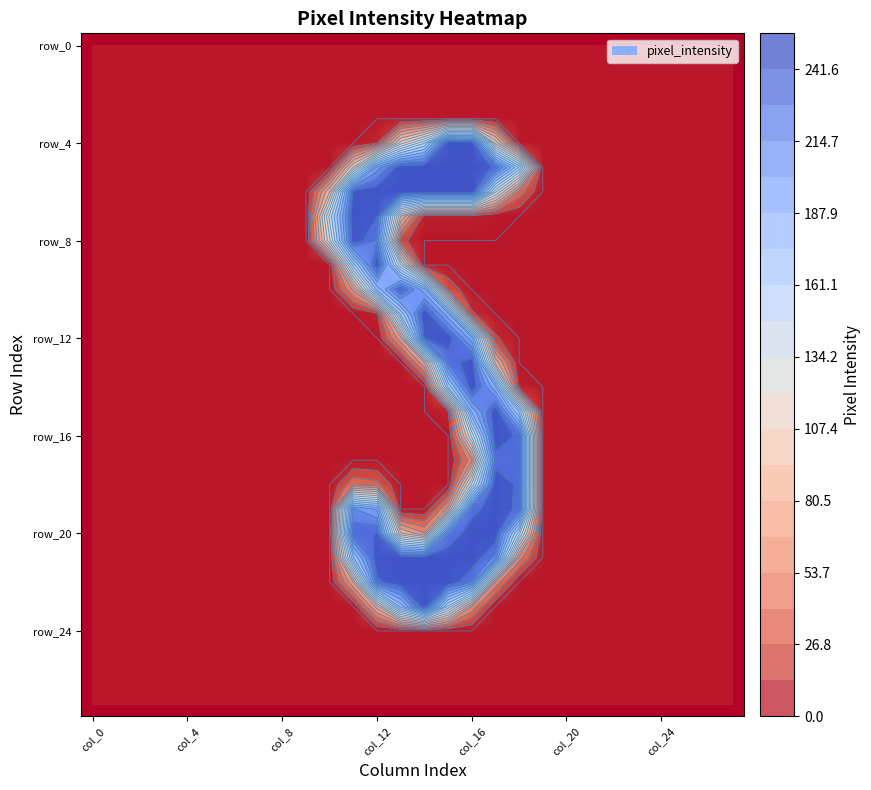

How many data points does each series have?

28